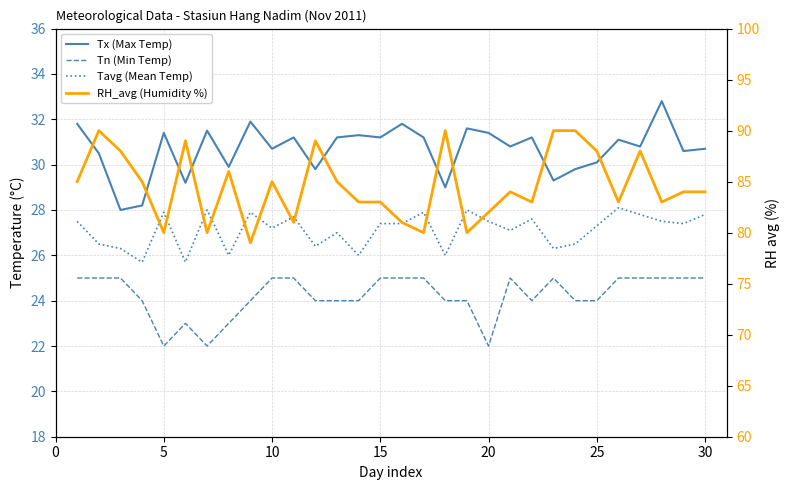

Reading right to left, extract all data points from this chart.

Tx (Max Temp): 30.7	30.6	32.8	30.8	31.1	30.1	29.8	29.3	31.2	30.8	31.4	31.6	29.0	31.2	31.8	31.2	31.3	31.2	29.8	31.2	30.7	31.9	29.9	31.5	29.2	31.4	28.2	28.0	30.5	31.8
Tn (Min Temp): 25.0	25.0	25.0	25.0	25.0	24.0	24.0	25.0	24.0	25.0	22.0	24.0	24.0	25.0	25.0	25.0	24.0	24.0	24.0	25.0	25.0	24.0	23.0	22.0	23.0	22.0	24.0	25.0	25.0	25.0
Tavg (Mean Temp): 27.8	27.4	27.5	27.8	28.1	27.3	26.5	26.3	27.6	27.1	27.5	28.0	26.0	27.9	27.4	27.4	26.0	27.0	26.4	27.7	27.2	27.9	26.0	28.0	25.7	27.9	25.7	26.3	26.5	27.5
RH_avg (Humidity %): 84.0	84.0	83.0	88.0	83.0	88.0	90.0	90.0	83.0	84.0	82.0	80.0	90.0	80.0	81.0	83.0	83.0	85.0	89.0	81.0	85.0	79.0	86.0	80.0	89.0	80.0	85.0	88.0	90.0	85.0